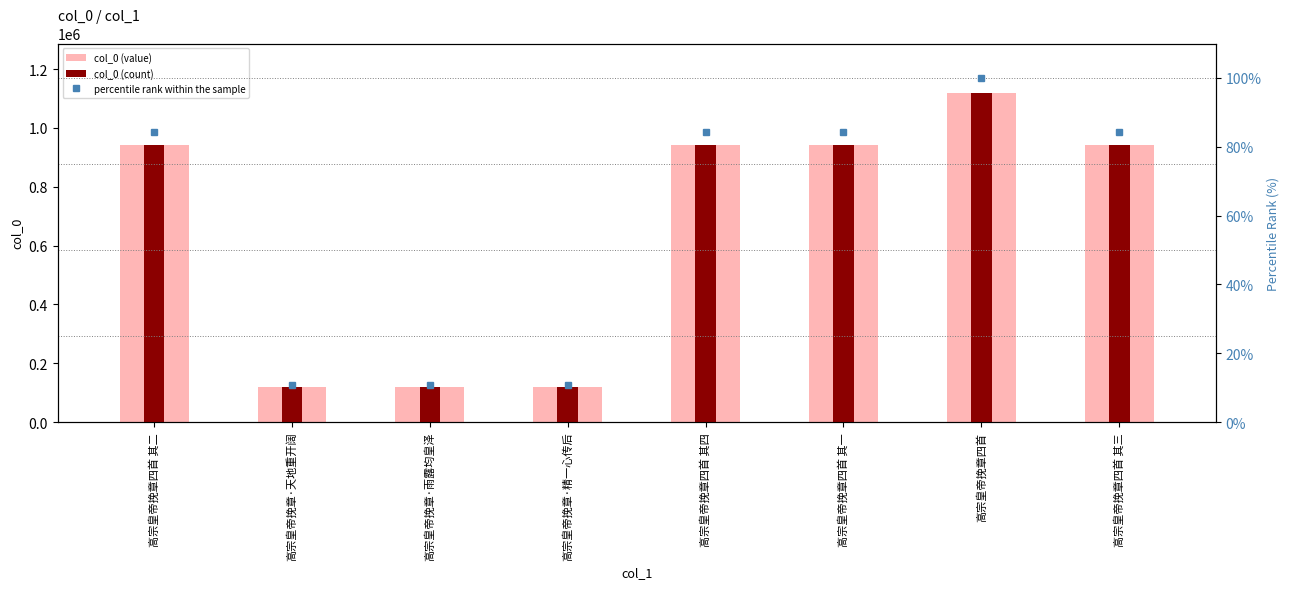

At how many categories does at least one series exceed 223383?

5